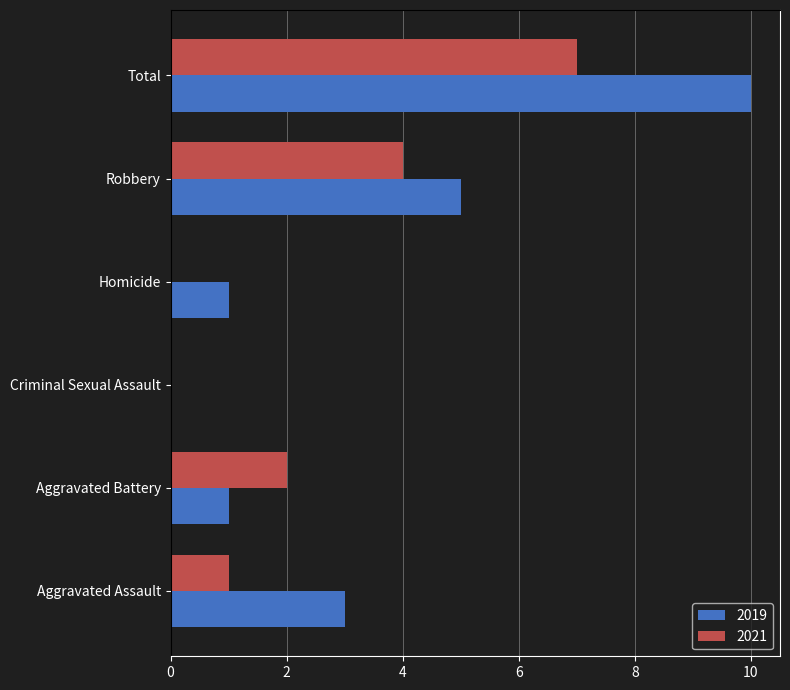

What is the sum of the 2019 values at Criminal Sexual Assault and Robbery?

5